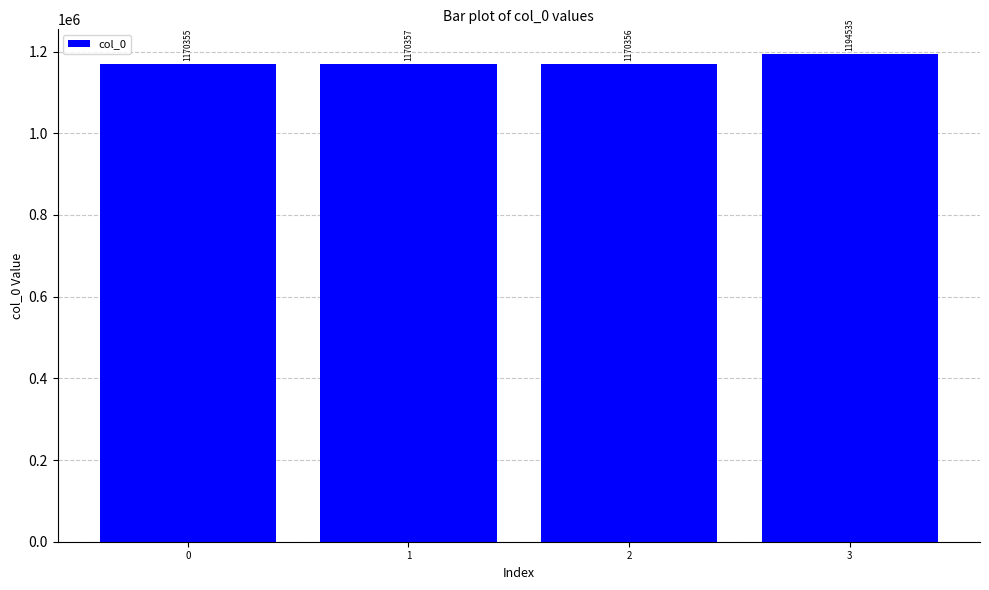

What is the value of the 2nd bar from the left?

1170357